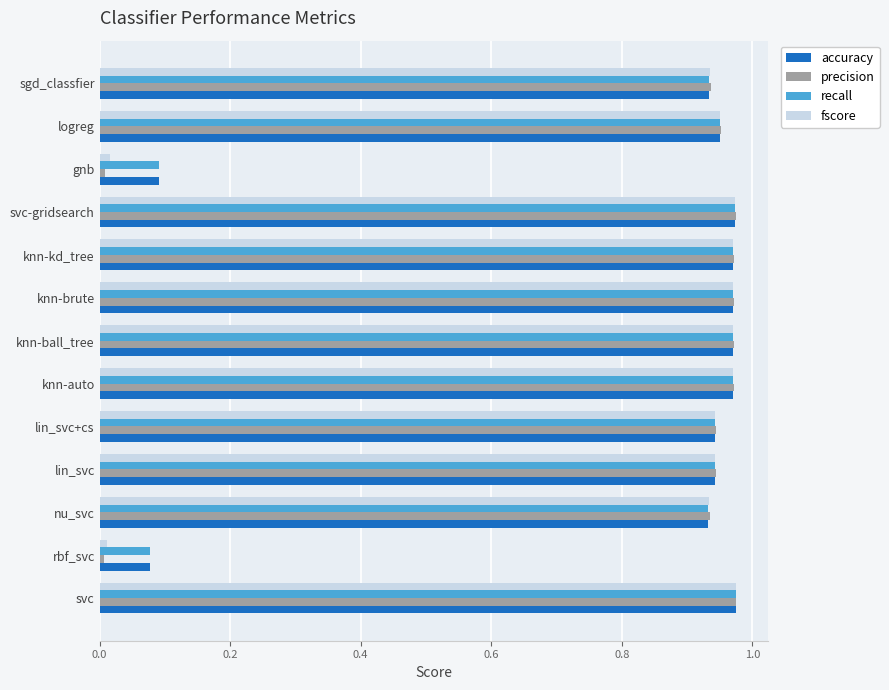

What is the total value across all series at knn-auto?

3.9